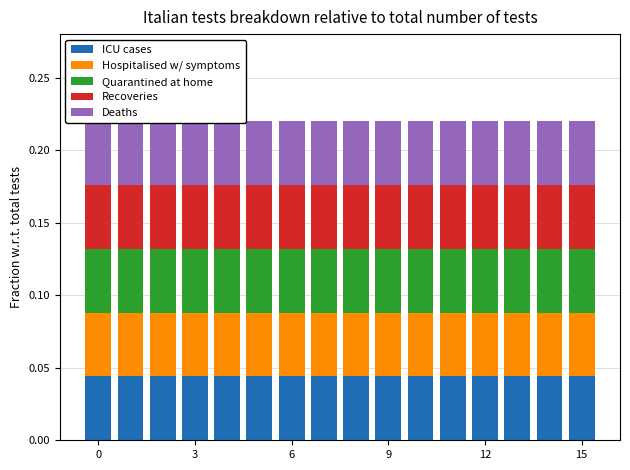

Rank the series at 12 from lowest to highest value.

Deaths, Quarantined at home, Recoveries, Hospitalised w/ symptoms, ICU cases